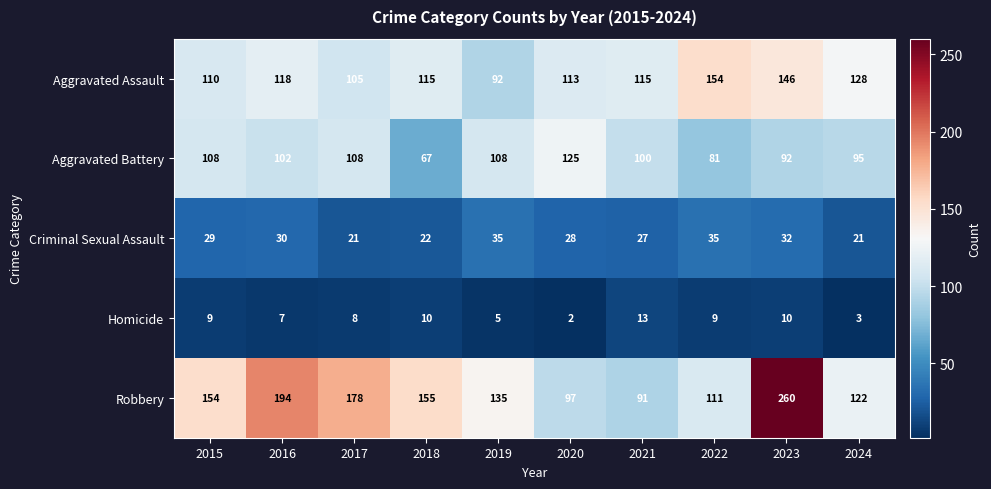

Between 2021 and 2022, which series saw the biggest shift?

Aggravated Assault